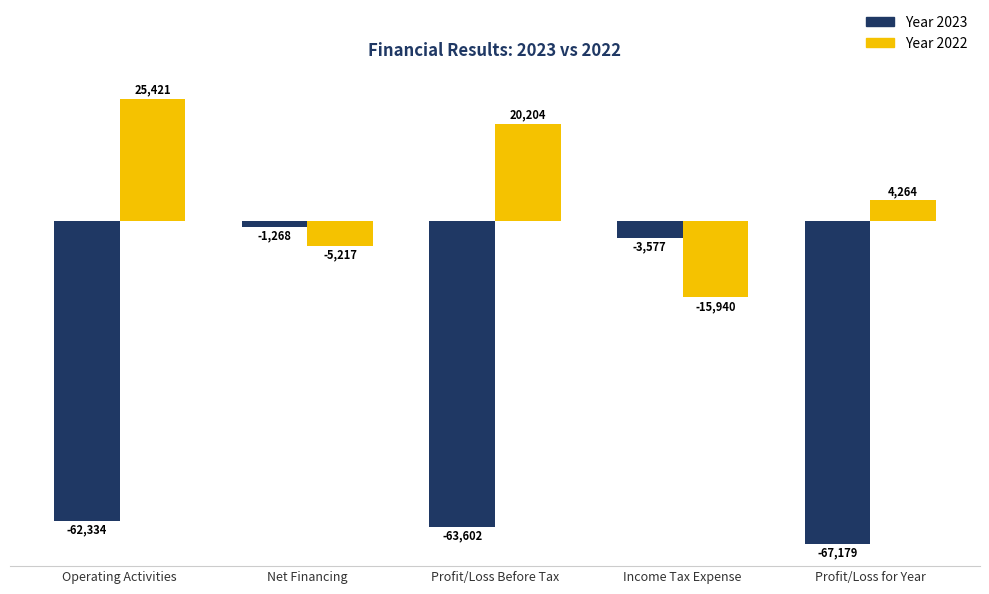

What is the total value across all series at Income Tax Expense?

-19517